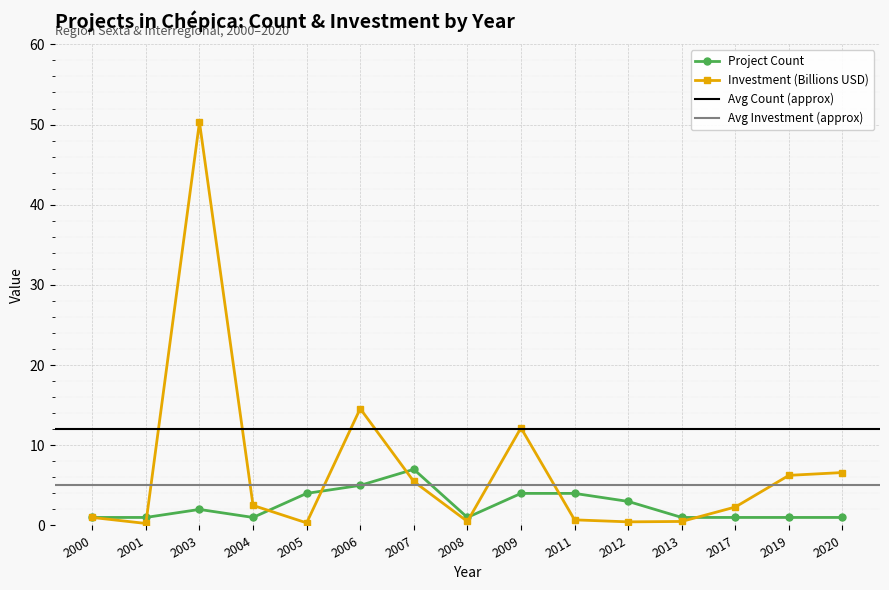

Which category has the highest value in the Investment (MMU$) /1000 series?

2003